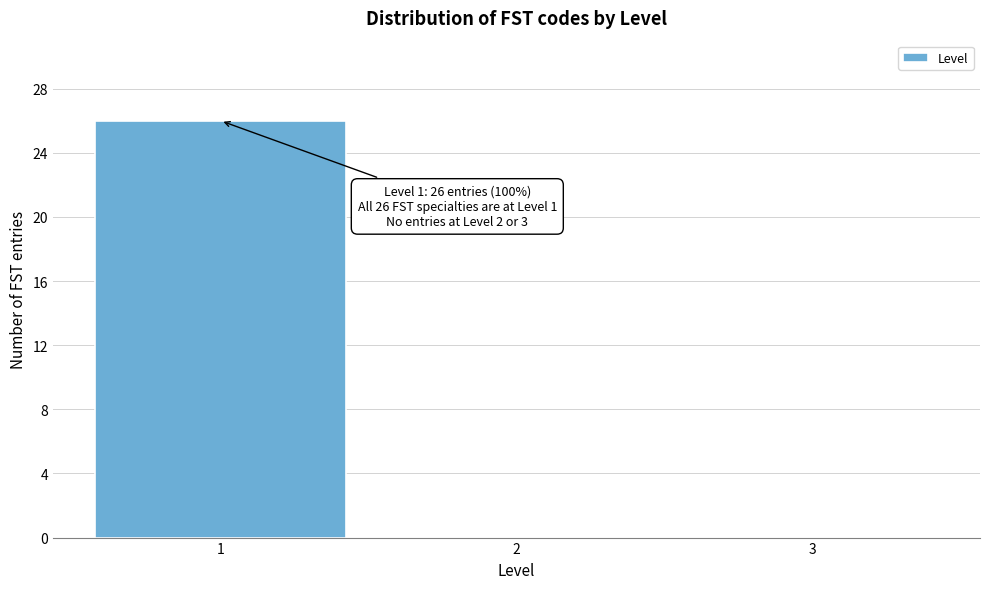

Over which range of the x-axis is the bar tallest?

0.5 to 1.5